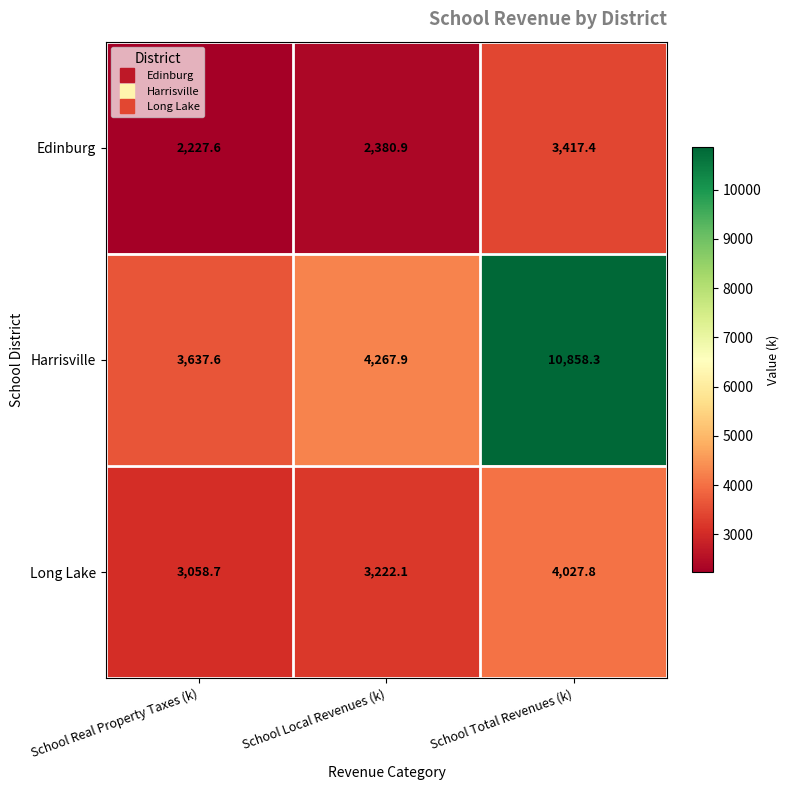

Between School Real Property Taxes (k) and School Total Revenues (k), which series saw the biggest shift?

Harrisville